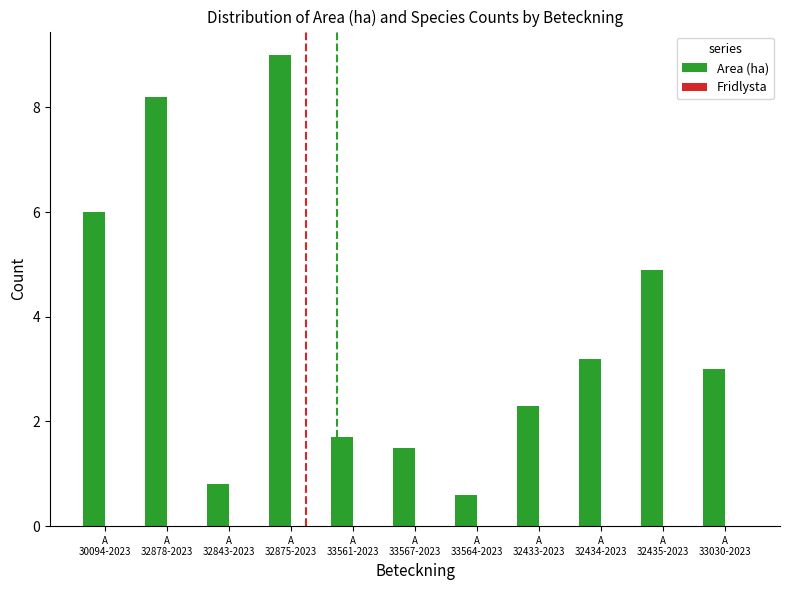

What is the smallest value displayed?

0.6